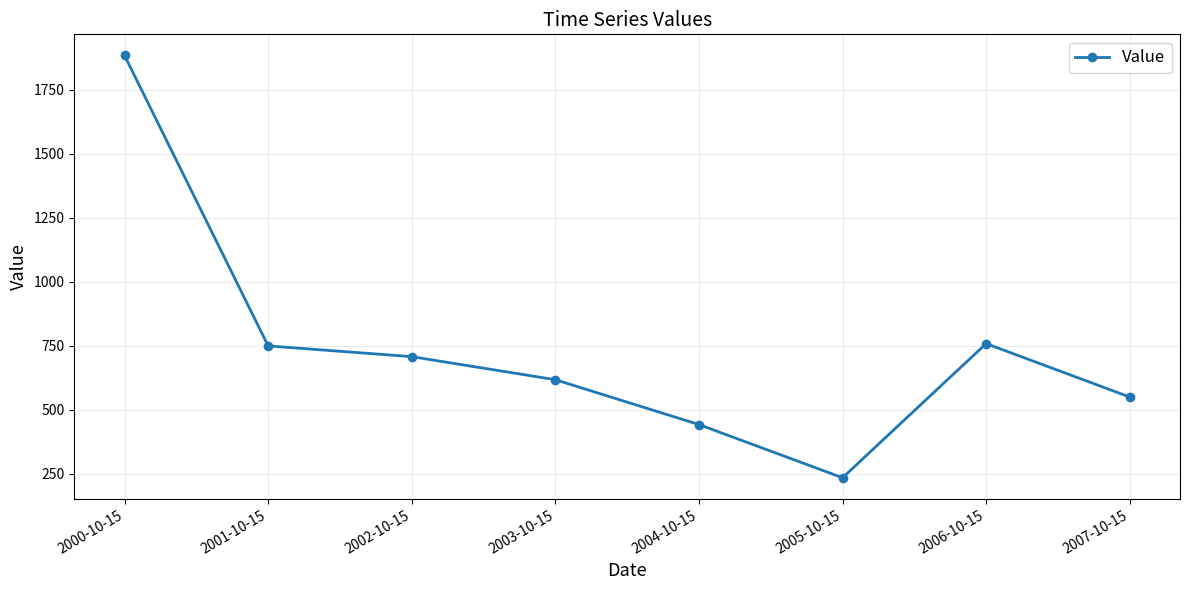

Which category has the lowest value across all series?

2005-10-15